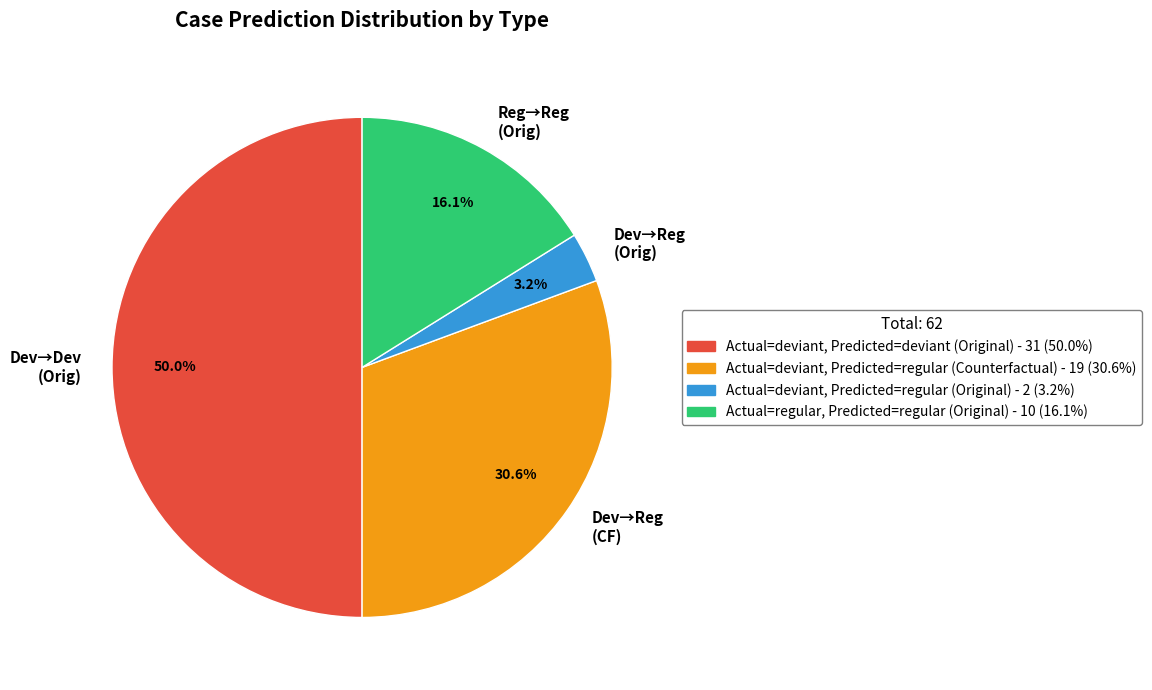

What is the smallest slice in the pie chart?

Dev→Reg (Orig)